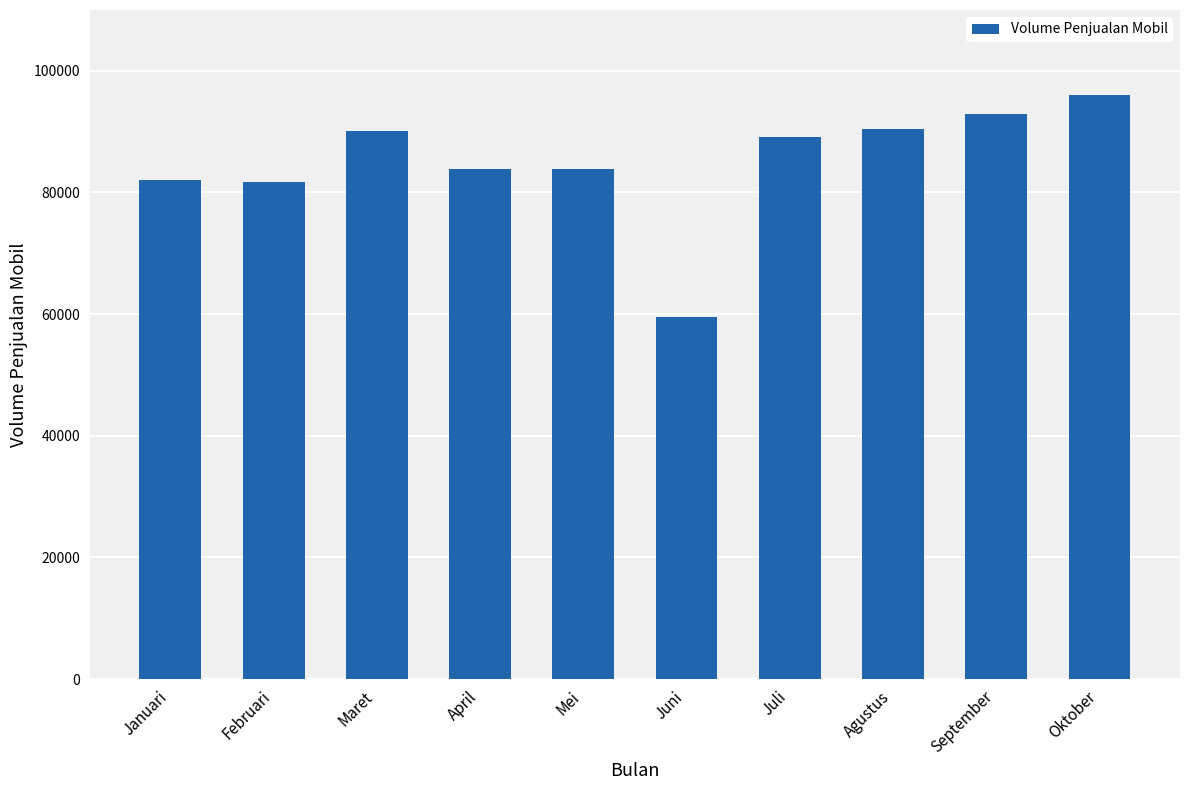

What is the sum of the values at Juli and September?

182068